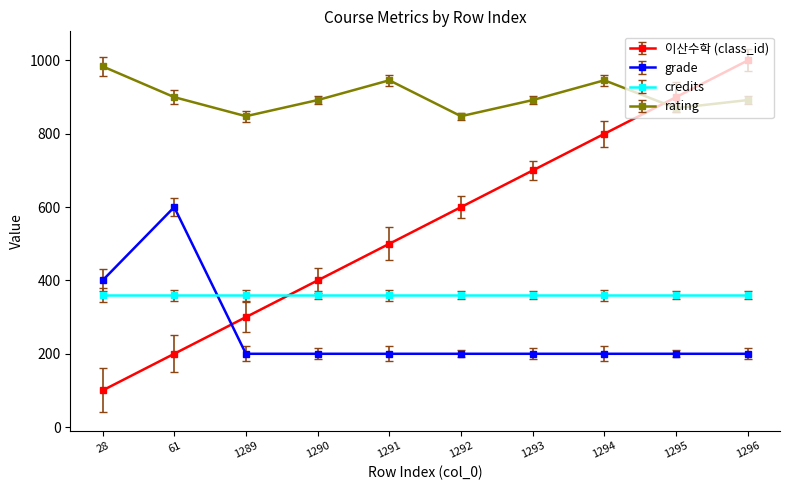

At which category is the sum across all series the highest?

1296